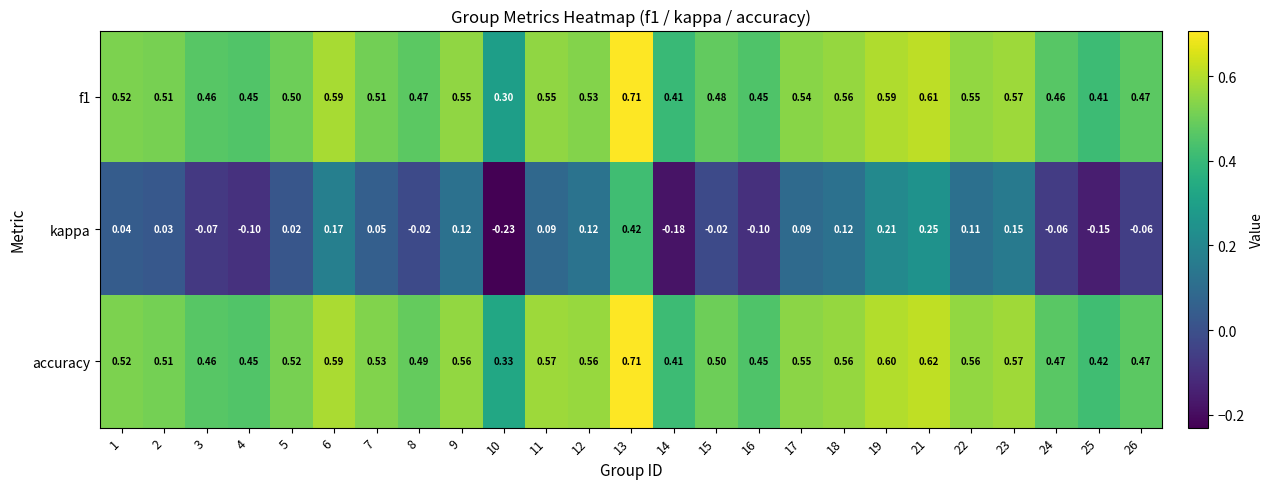

What is the difference between the highest and lowest values at 14?

0.6